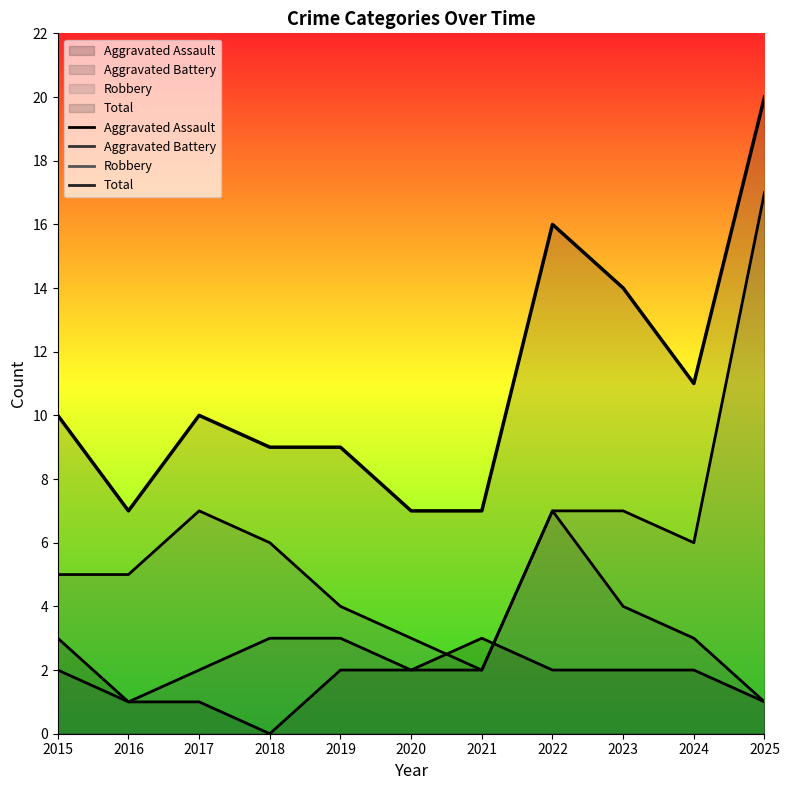

Which series has the largest total across all categories?

Total